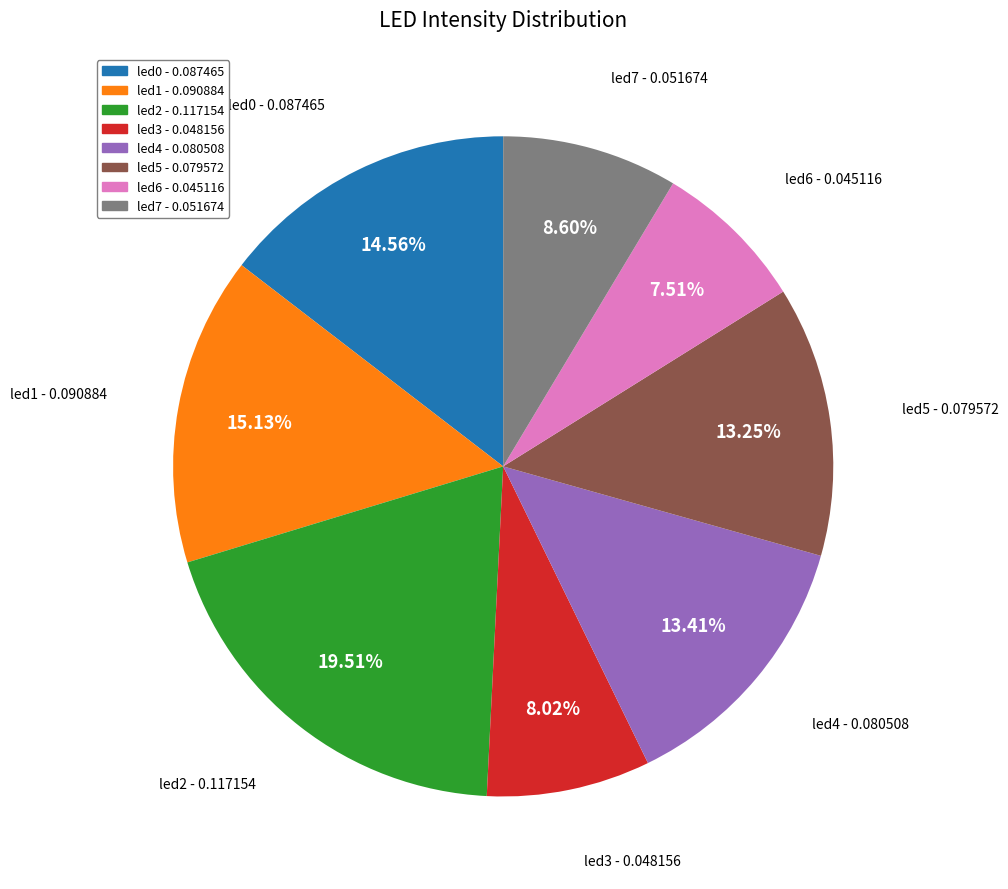

To the nearest percent, what portion does led3 represent?

8%